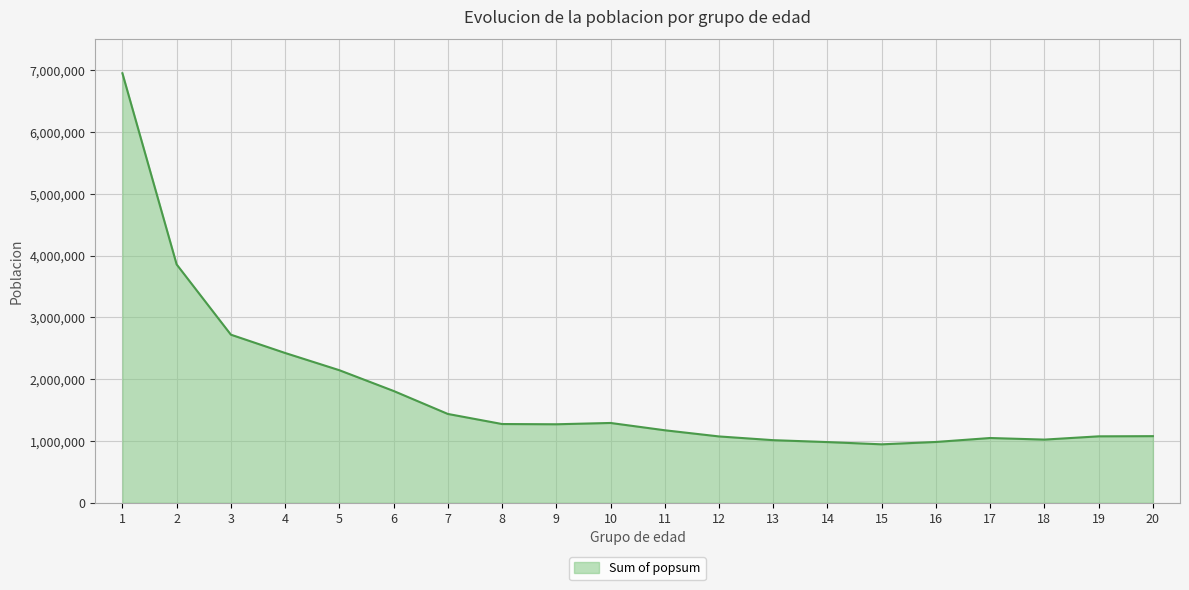

What is the smallest value displayed?

946907.3